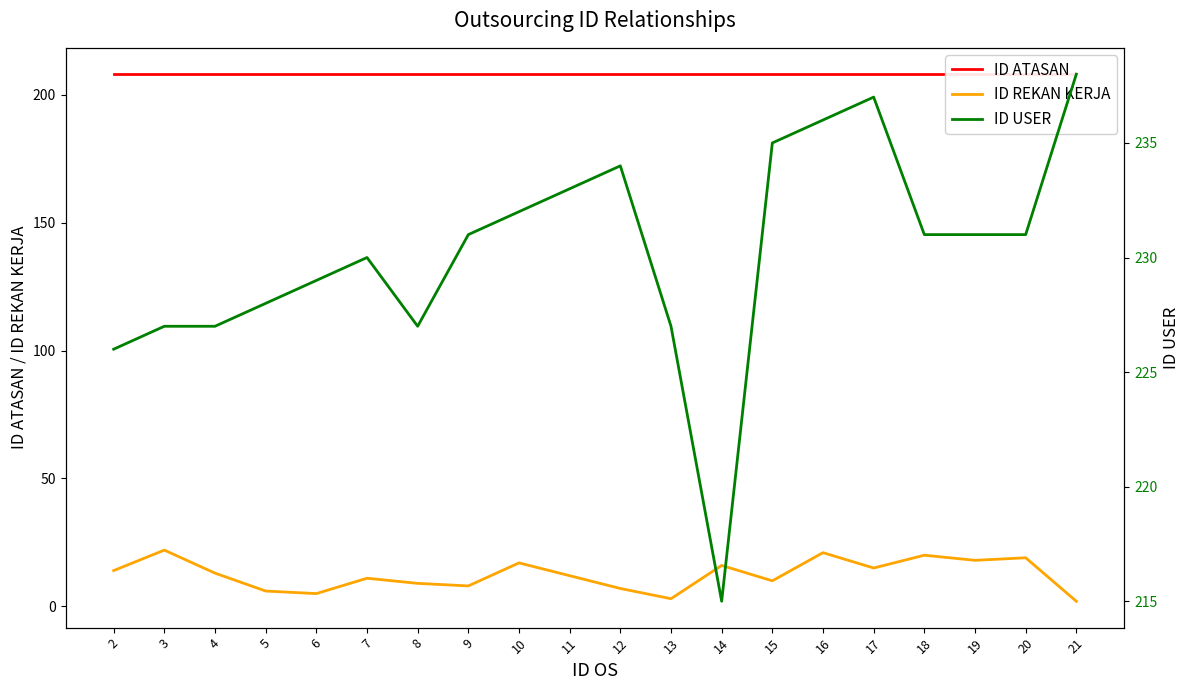

Is the value of ID REKAN KERJA at 12 greater than the value of ID USER at 16?

No